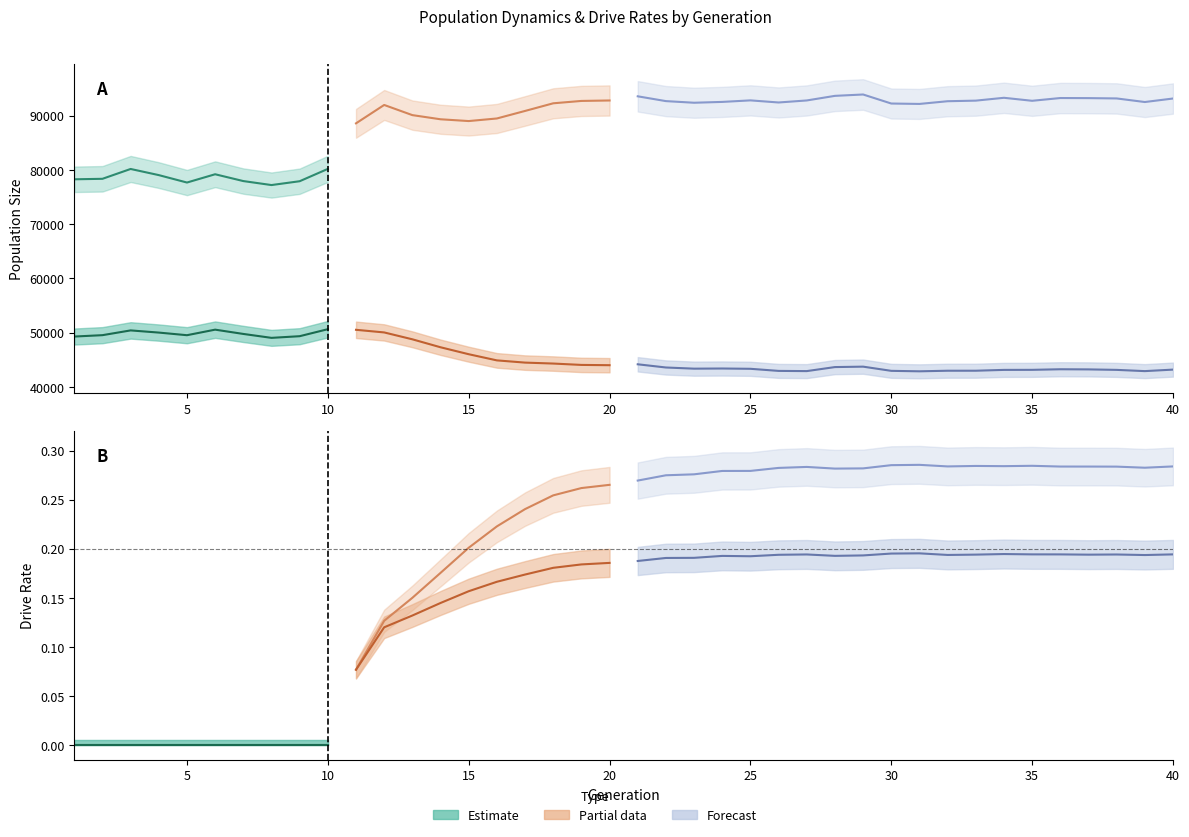

Is this an area chart (filled region under the line)?

No